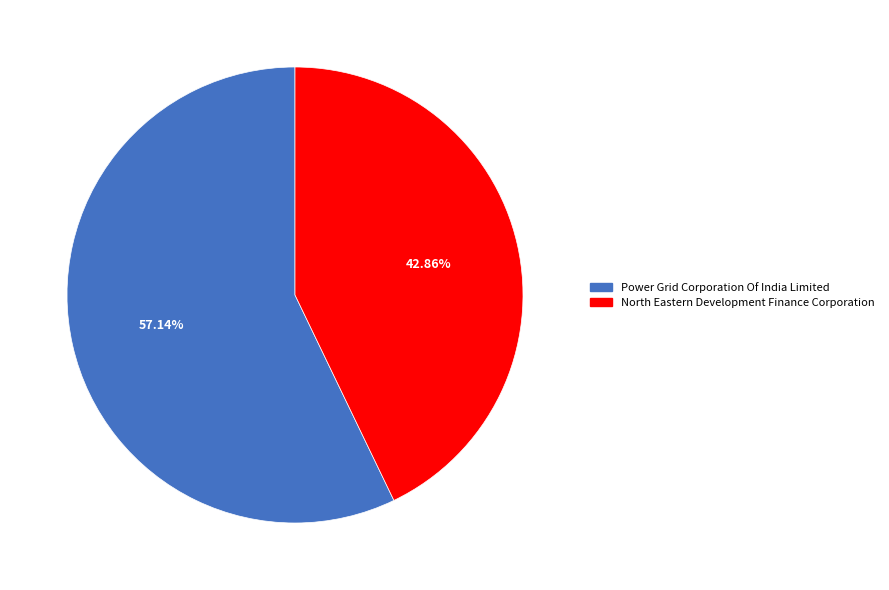

Which has a higher value, Power Grid Corporation Of India Limited or North Eastern Development Finance Corporation?

Power Grid Corporation Of India Limited